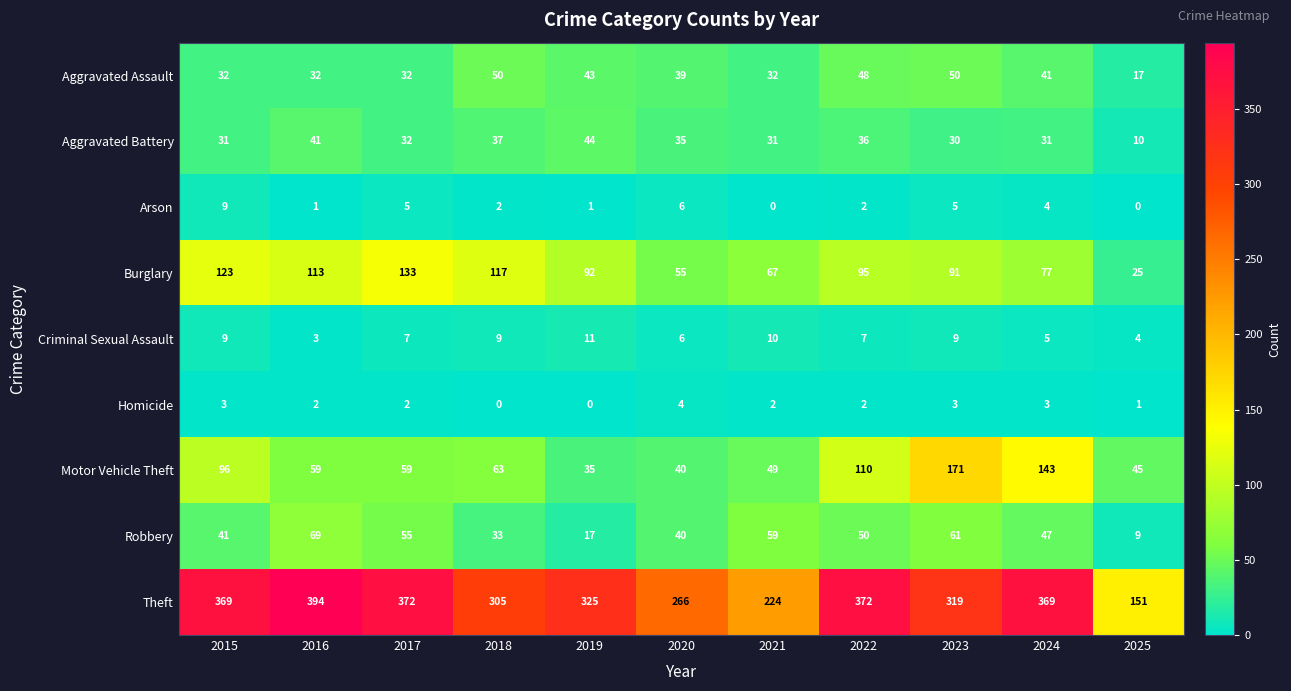

Which series has the largest range (max minus min)?

Theft